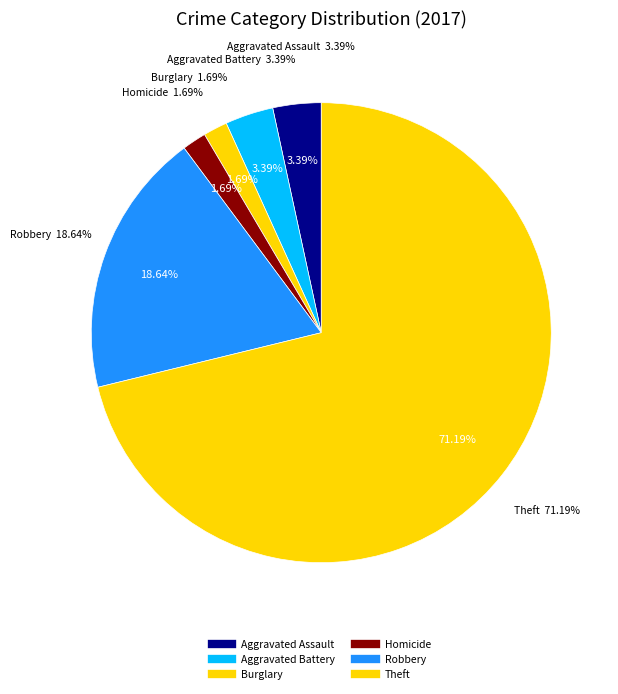

Which slice represents more than half of the pie?

Theft